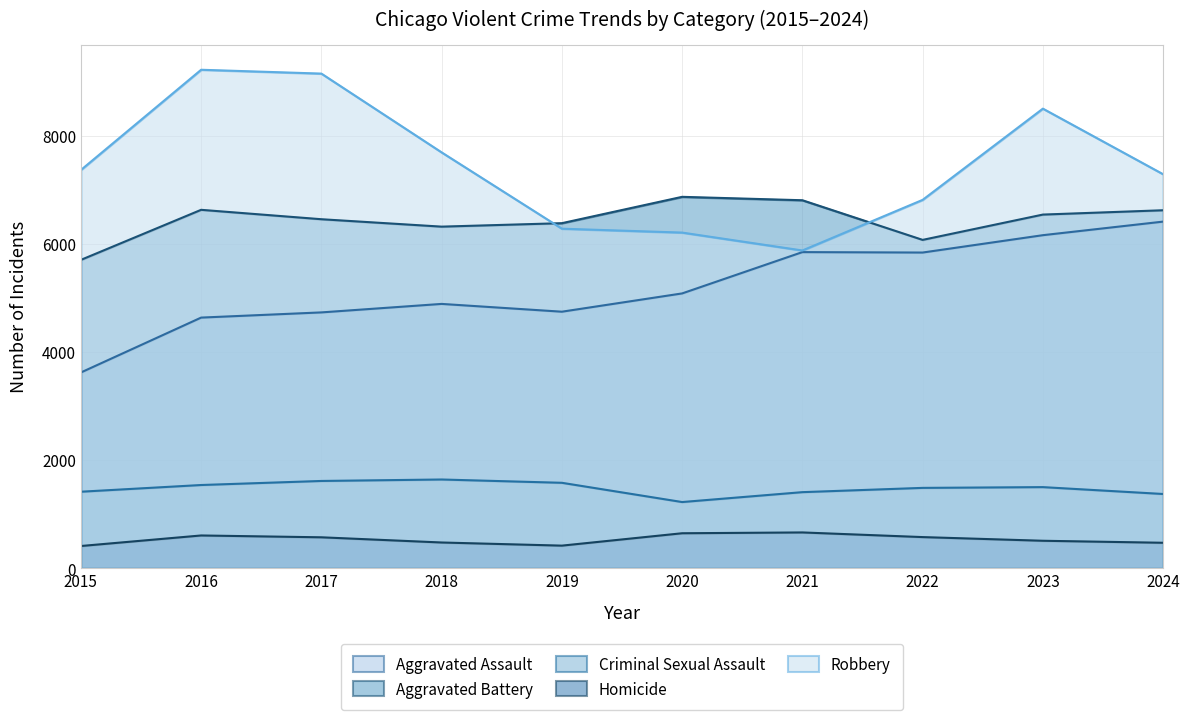

Does the chart display data point markers on the line(s)?

No